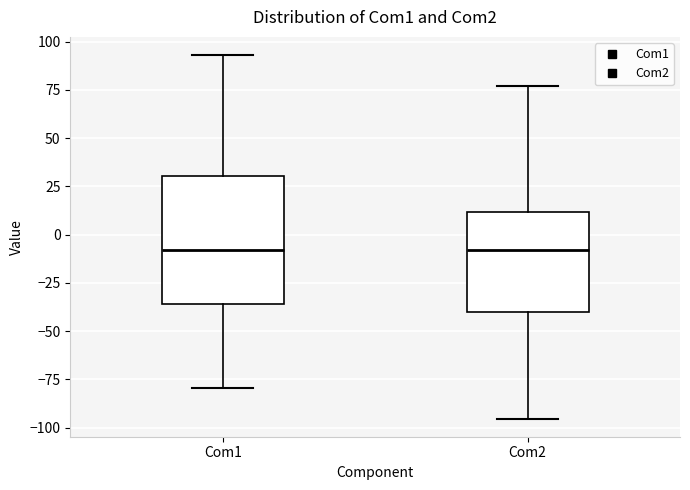

Reading left to right, read every box against the y-axis: the position of its median line, the range the box covers, and the ends of its whiskers. The values are not printed on the chart, so give them approximately, as read against the axis.

Com1: median -10, box -35 to 30, whiskers -80 to 95
Com2: median -10, box -40 to 10, whiskers -95 to 75